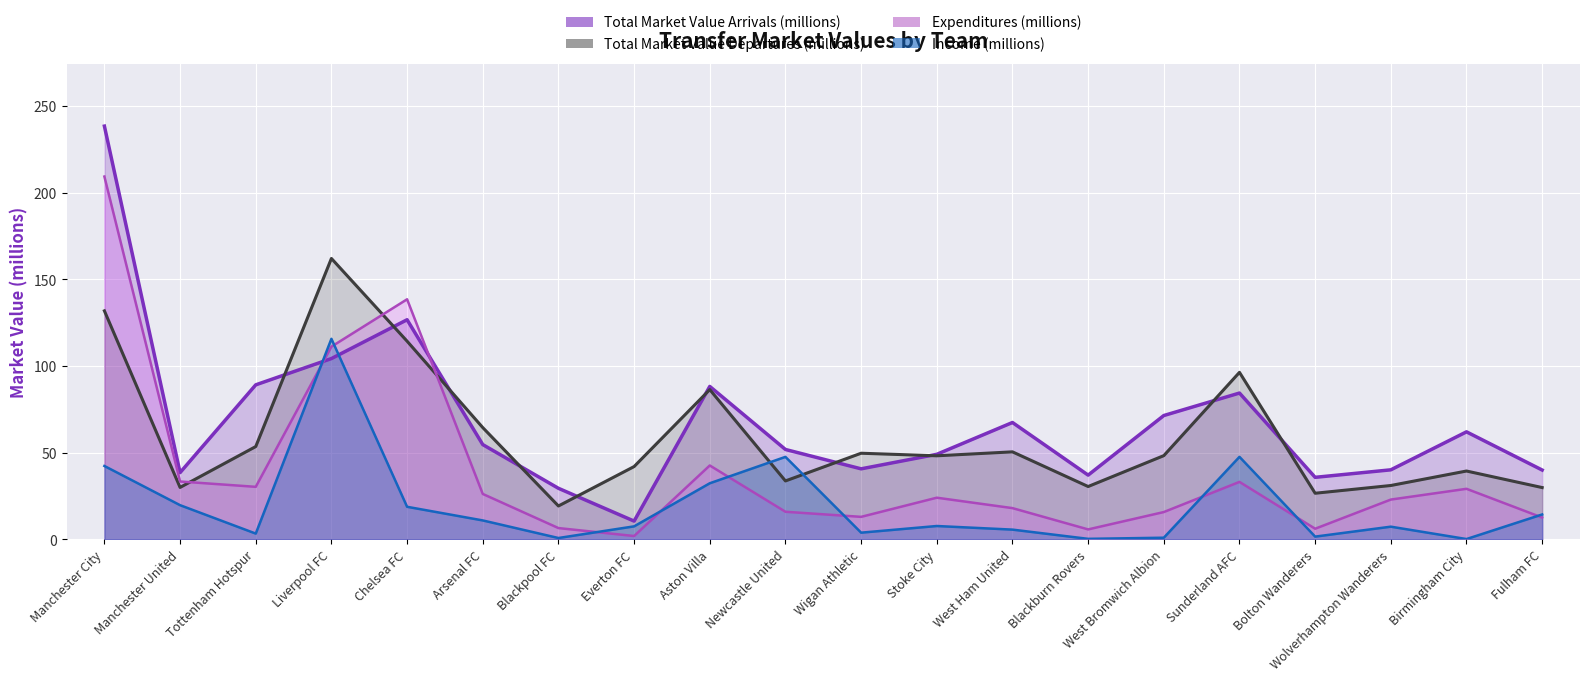

Between Manchester United and Blackburn Rovers, which is larger?

Blackburn Rovers